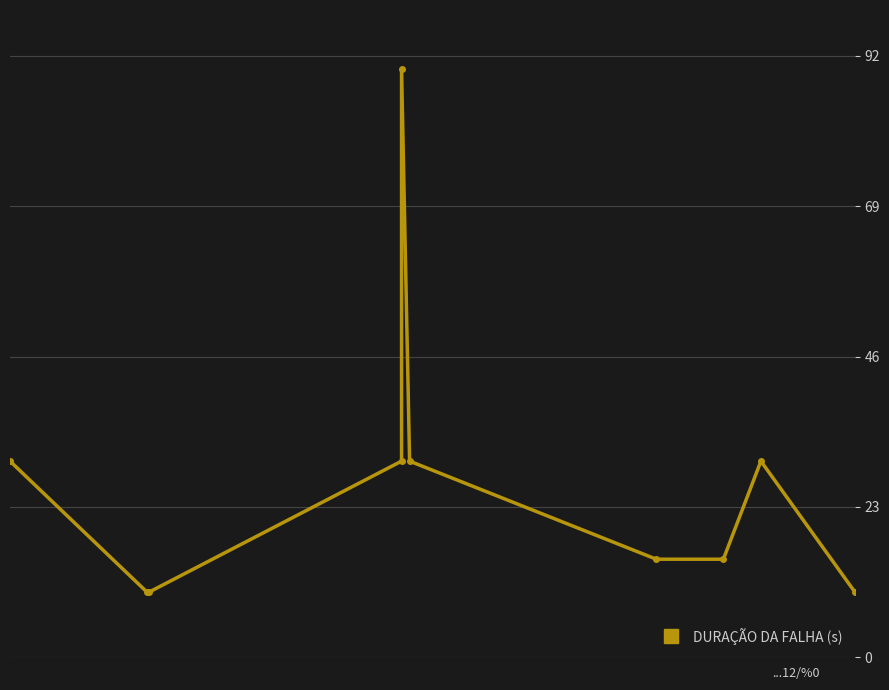

What is the sum of all values?

270